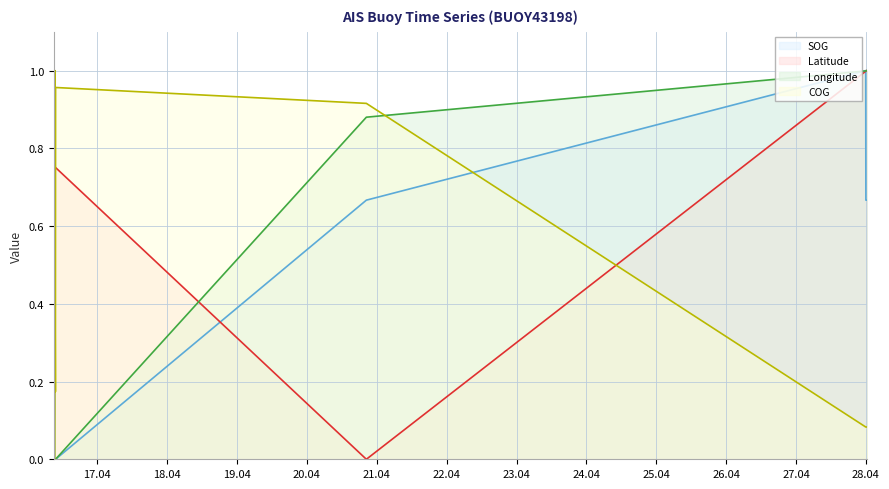

What is the sum of all SOG (line) values?

3.3